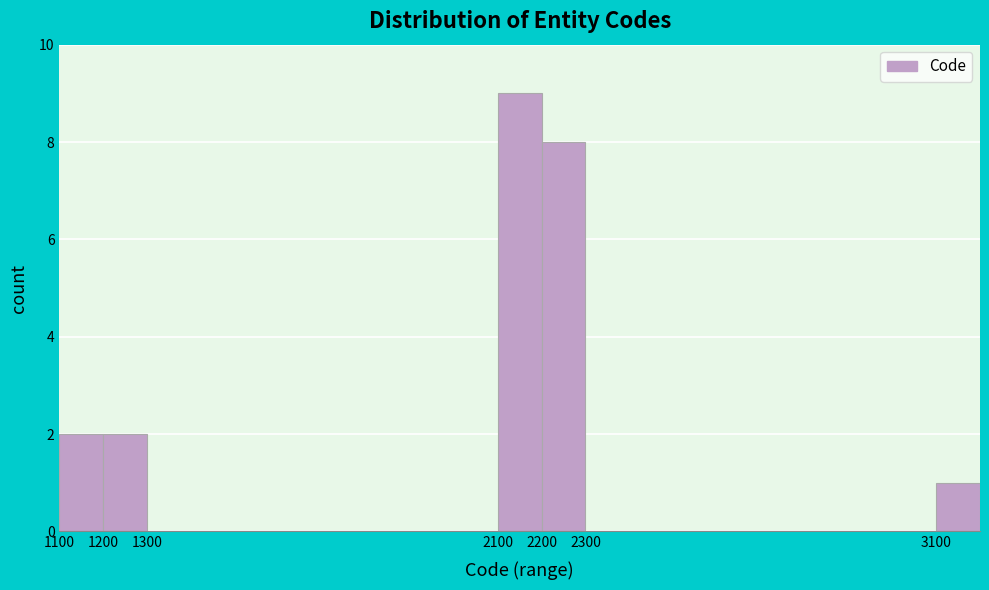

Reading left to right, list every bar in this chart as the range it spans on the x-axis followed by its height. The values are not printed on the chart, so give them approximately, as read against the axis.

1100 to 1200: 2
1200 to 1300: 2
1300 to 2100: 0
2100 to 2200: 9
2200 to 2300: 8
2300 to 3100: 0
3100 to 3200: 1